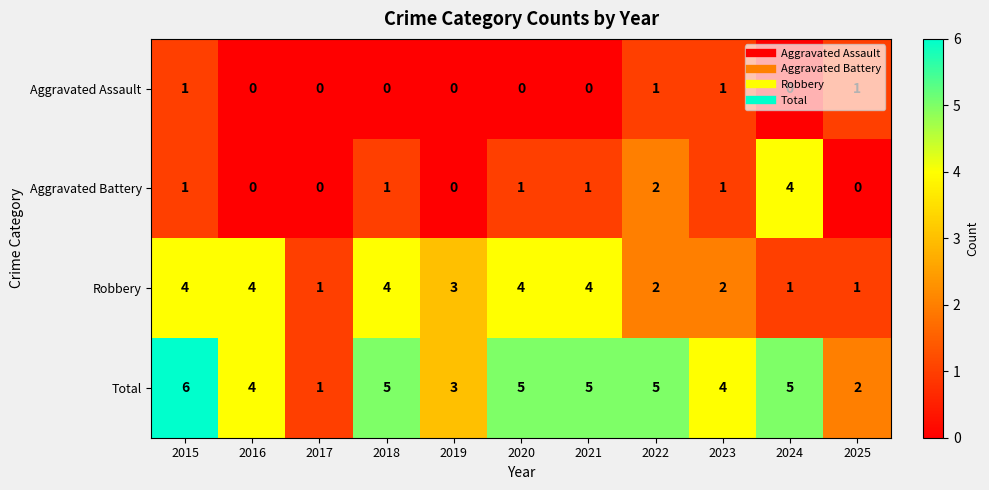

Which category has the highest value in the Aggravated Battery series?

2024